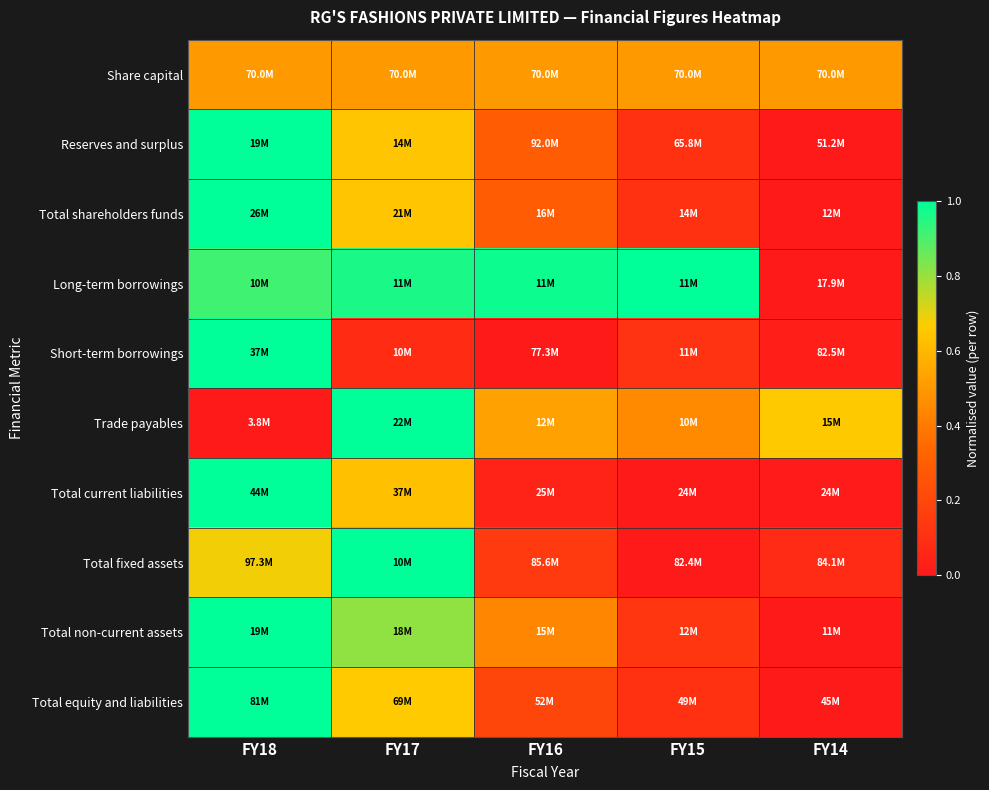

What is the difference between the highest and lowest values at FY16?

1.0